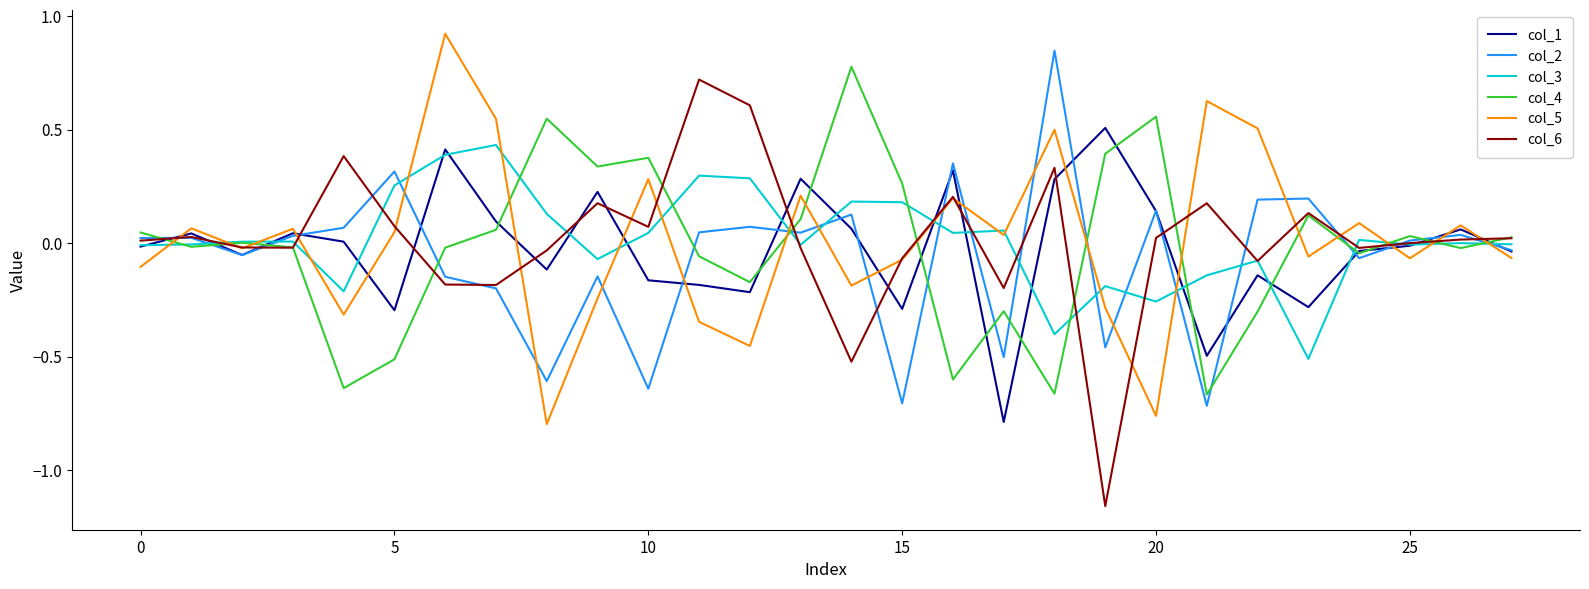

Does the chart display data point markers on the line(s)?

No